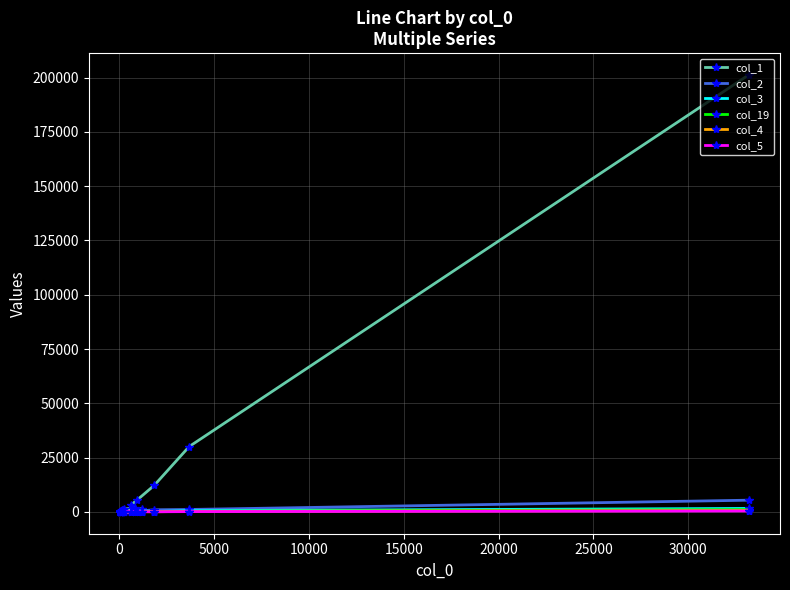

Which series has the widest spread of values?

col_1